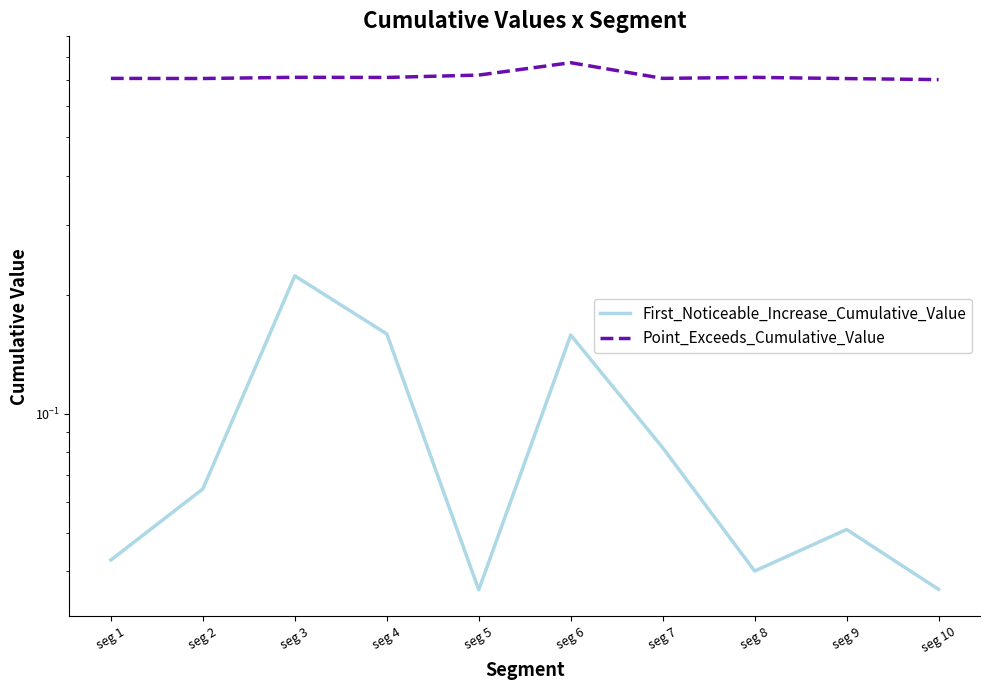

Read the Point_Exceeds_Cumulative_Value value at seg 1.

0.7